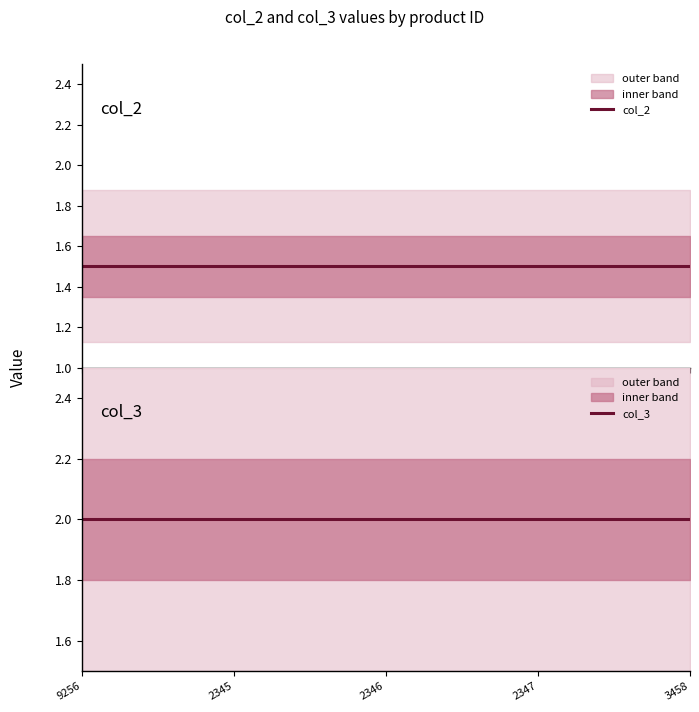

What is the total value across all series at 2347?

3.5